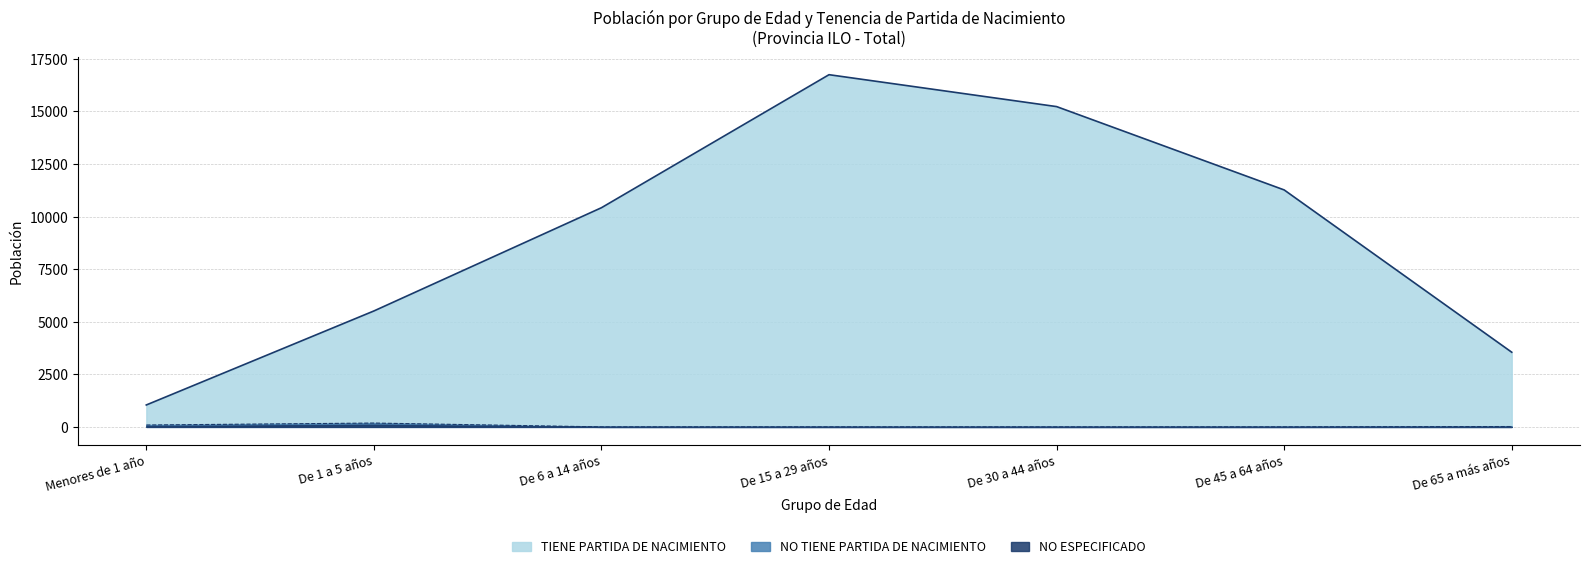

How many lines are shown in the chart?

3